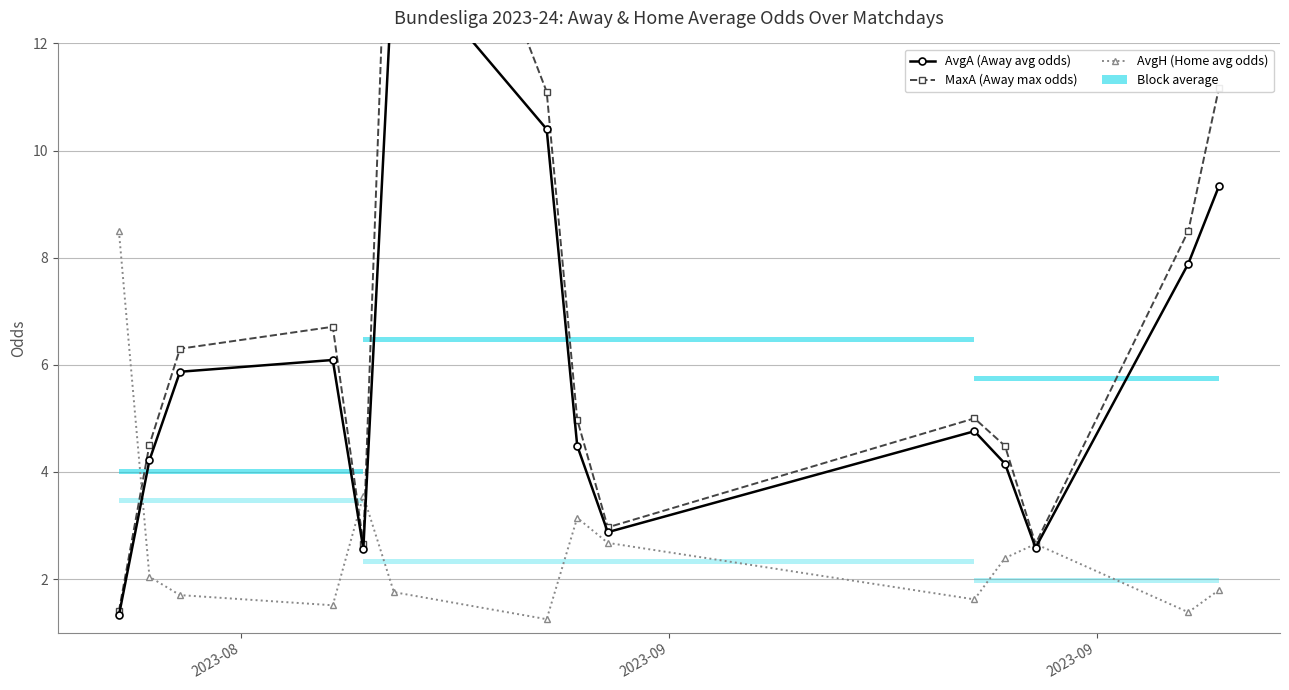

True or false: MaxA (Away max odds) and AvgA (Away avg odds) cross at least once.

False